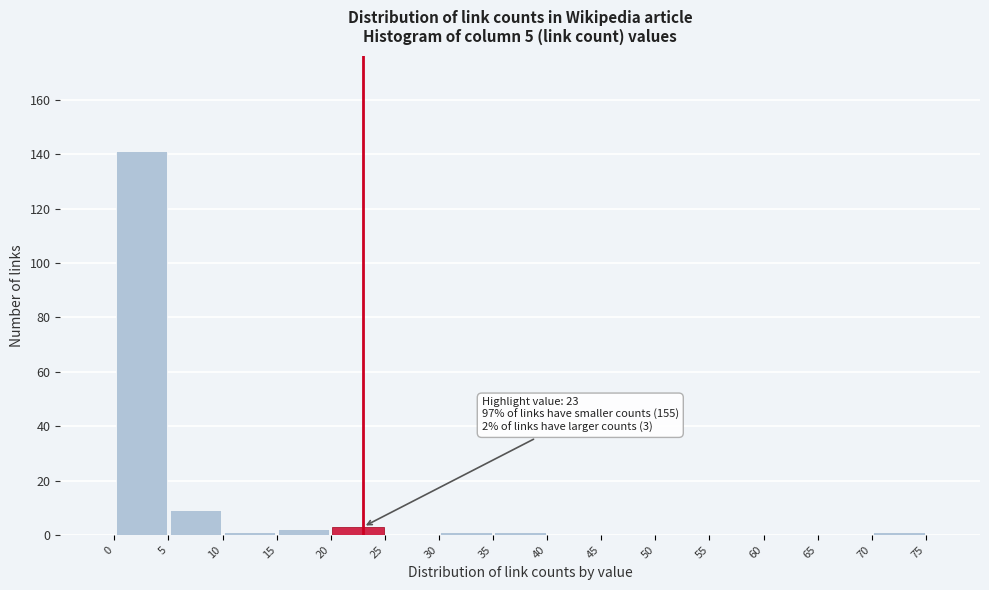

Which range on the x-axis has the tallest bar?

0 to 5